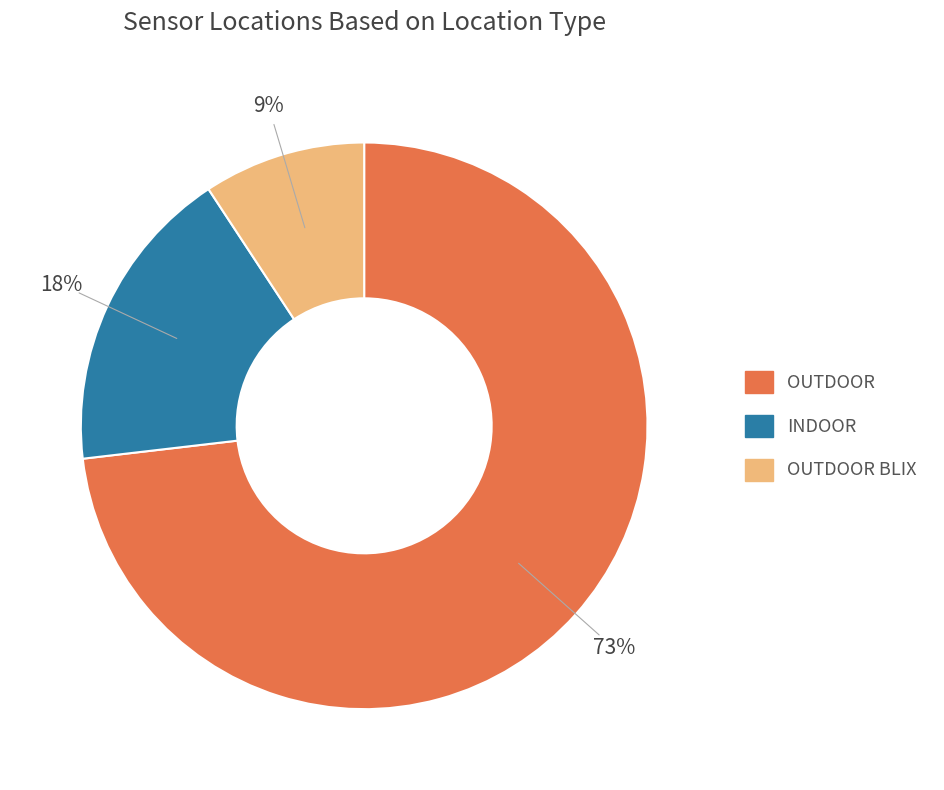

To the nearest percent, what is the difference between the largest and smallest slice percentages?

64%